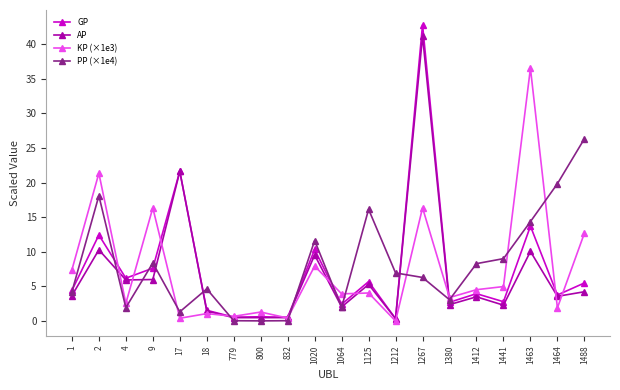

What is the approximate value of AP at 1064?

2.0